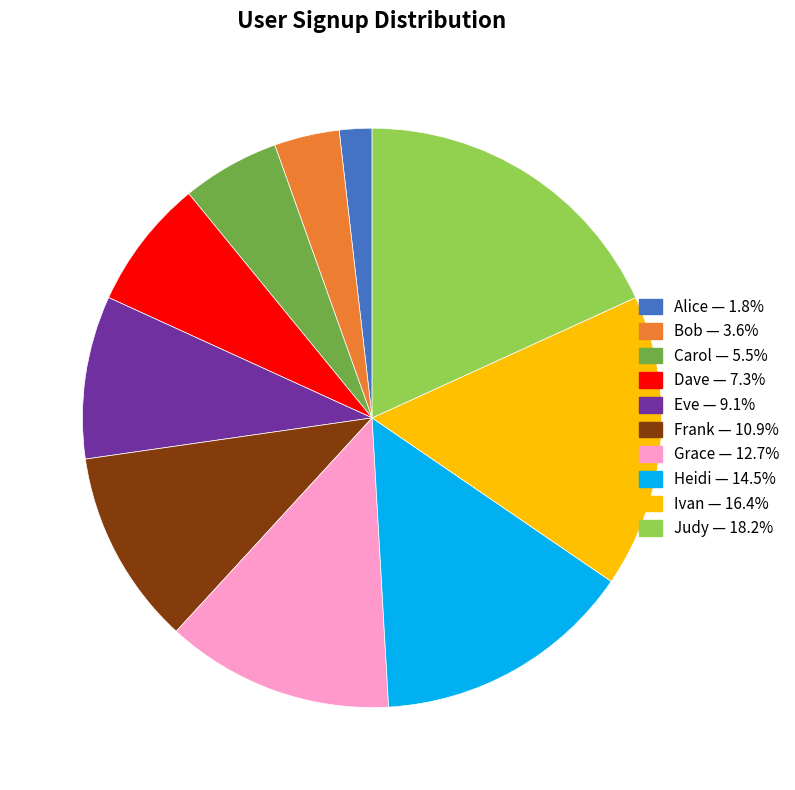

What is the ratio of the value at Carol to the value at Alice?

3.0